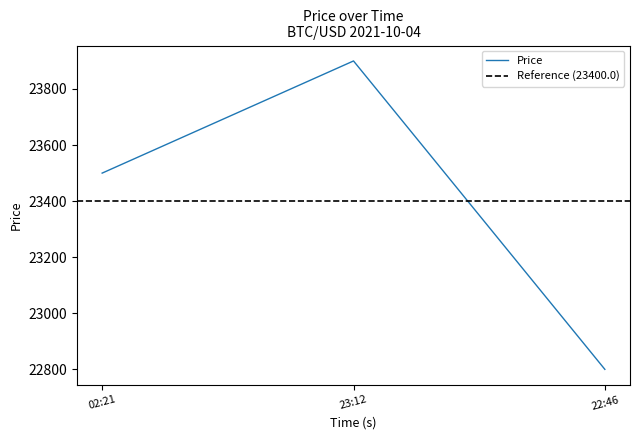

What is the value of the 2nd point from the left?

23900